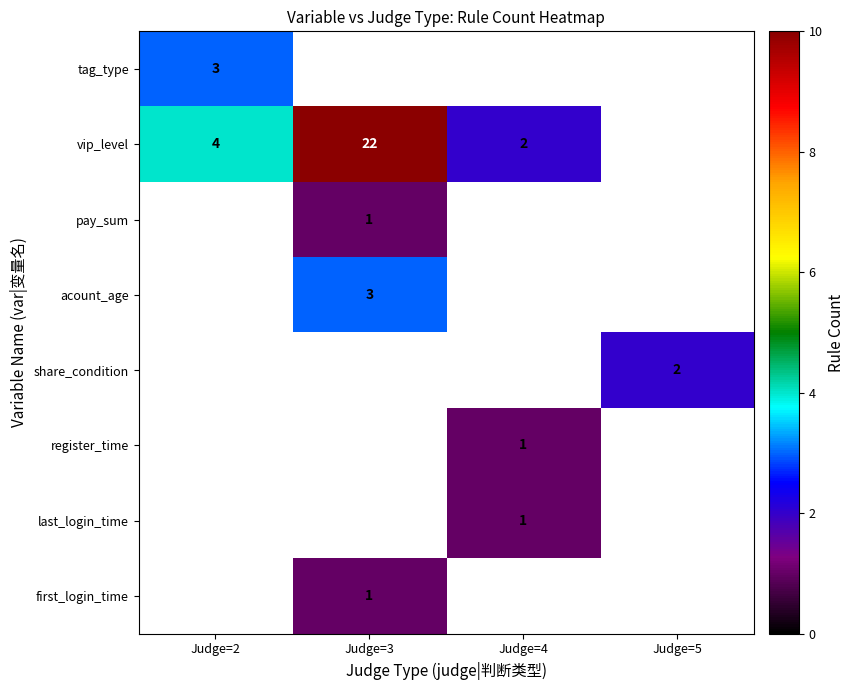

True or false: pay_sum has a value of 1 at Judge=3.

True